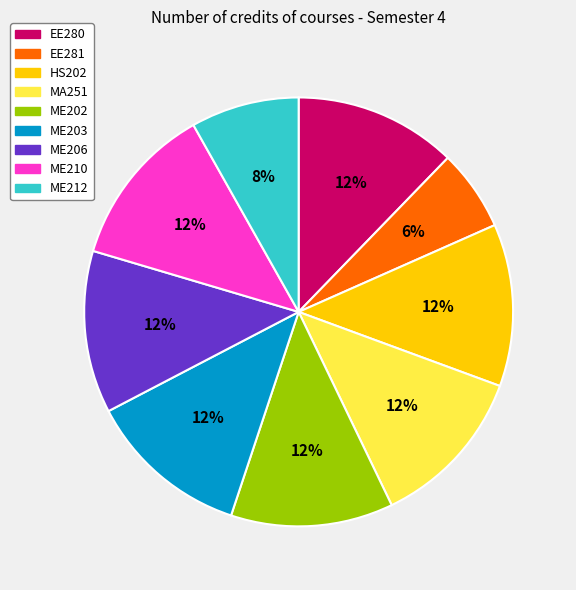

True or false: EE281 accounts for 1% of the total.

False